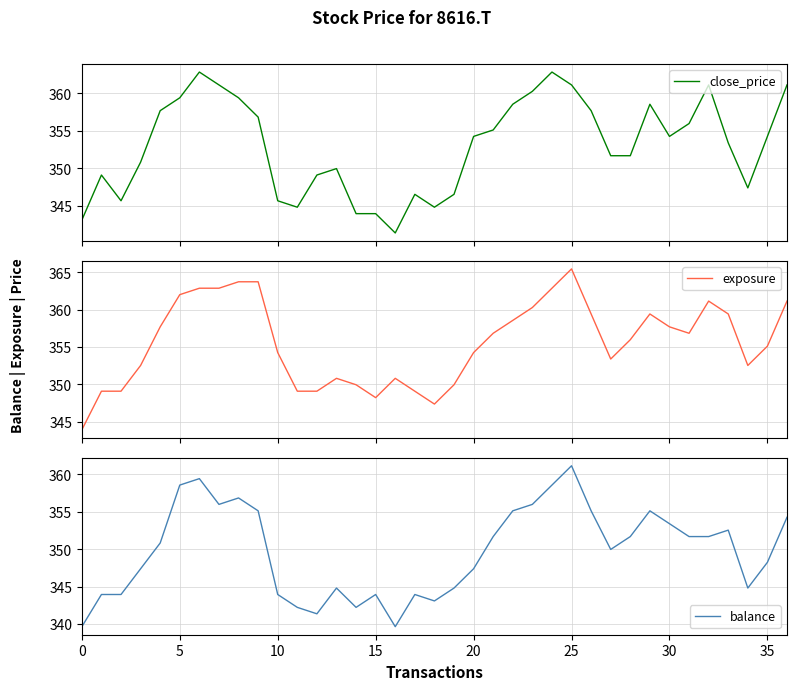

In close_price, how many points are lower than both neighbors (excluding endpoints)?

6